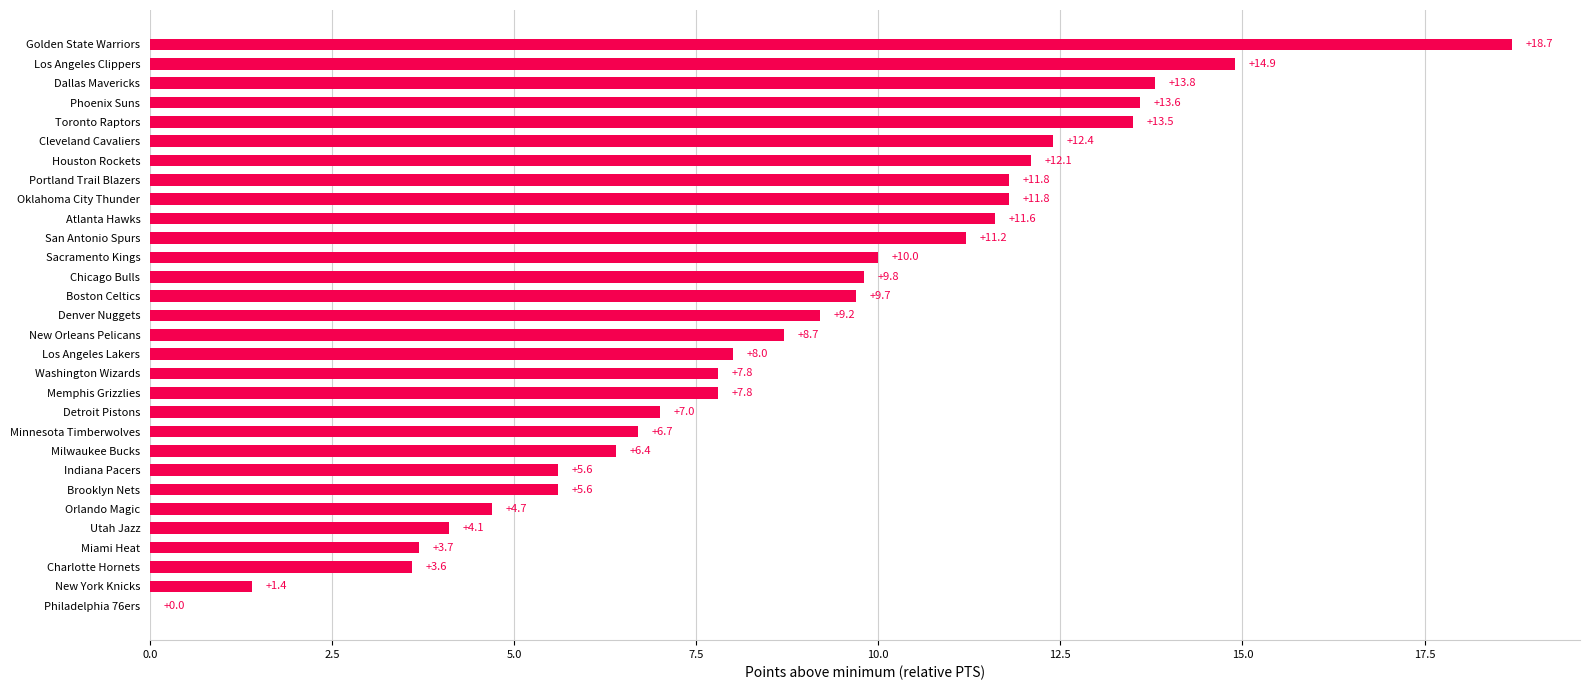

Which has a higher value, Utah Jazz or Golden State Warriors?

Golden State Warriors